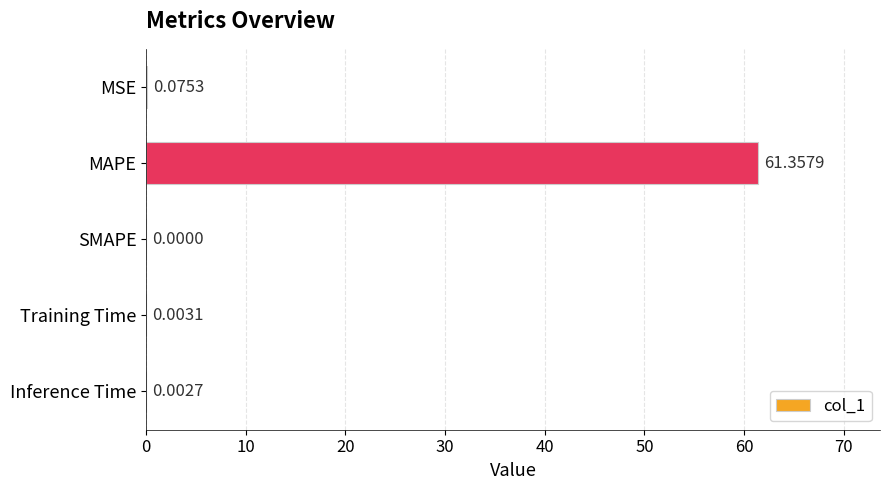

Which label corresponds to the largest value in the chart?

MAPE